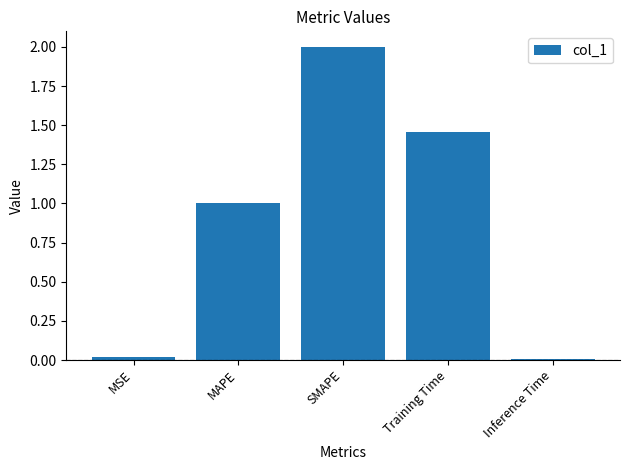

What is the change in value from Training Time to Inference Time?

-1.5